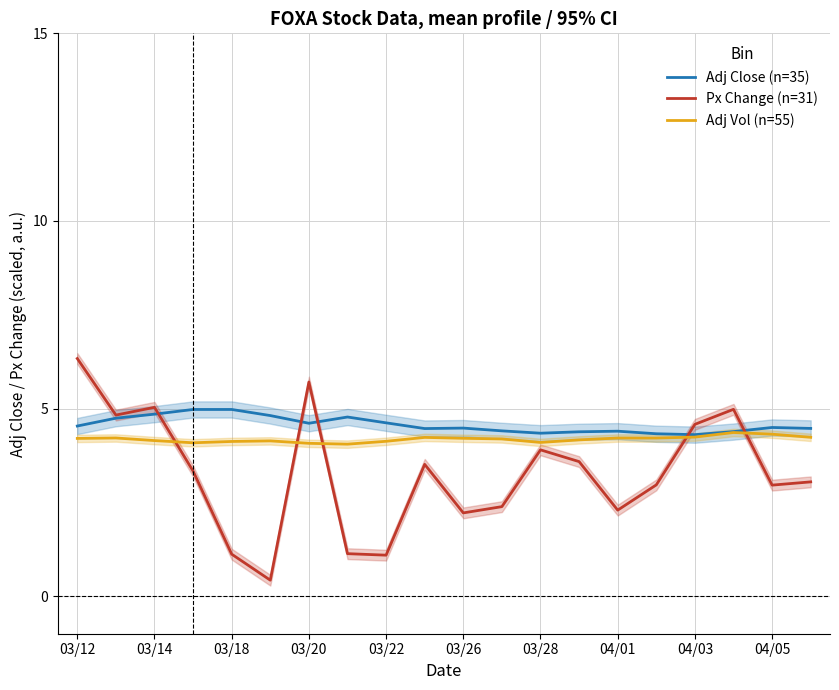

At how many categories does at least one series exceed 4?

20